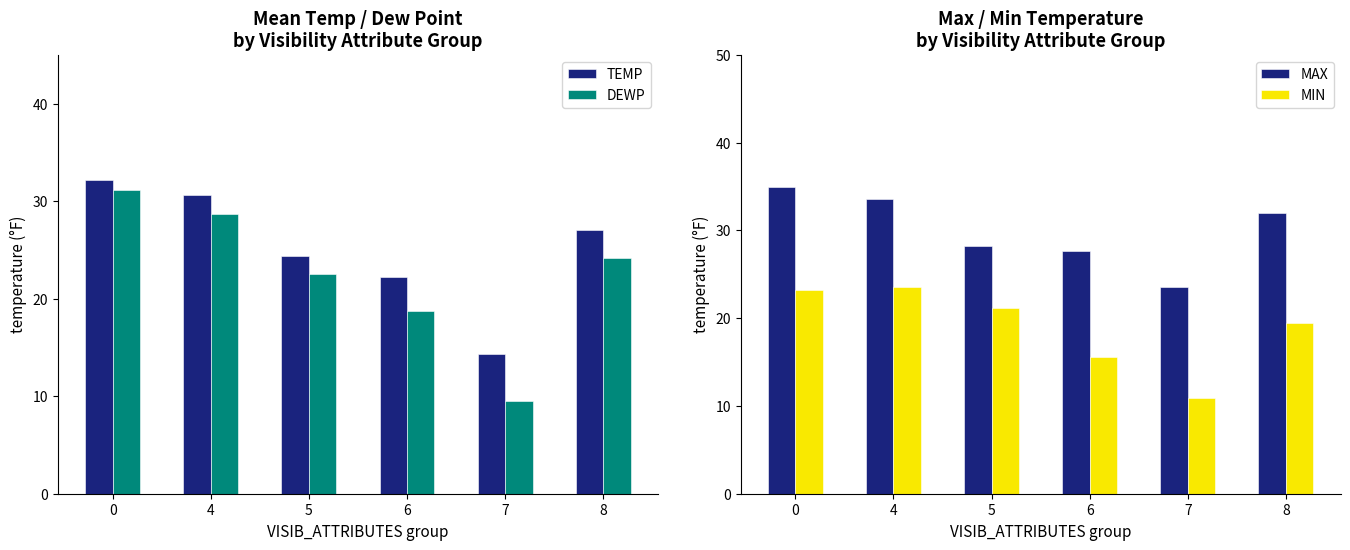

How many groups of bars are there?

6